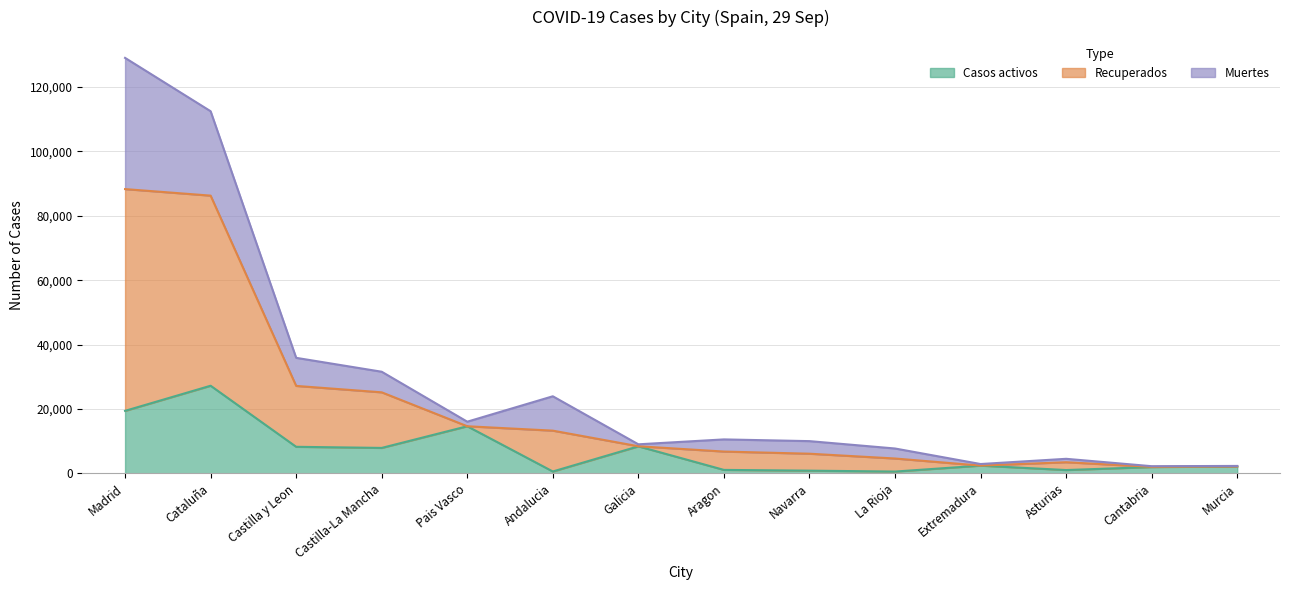

At which label does Casos activos reach its peak?

Cataluña